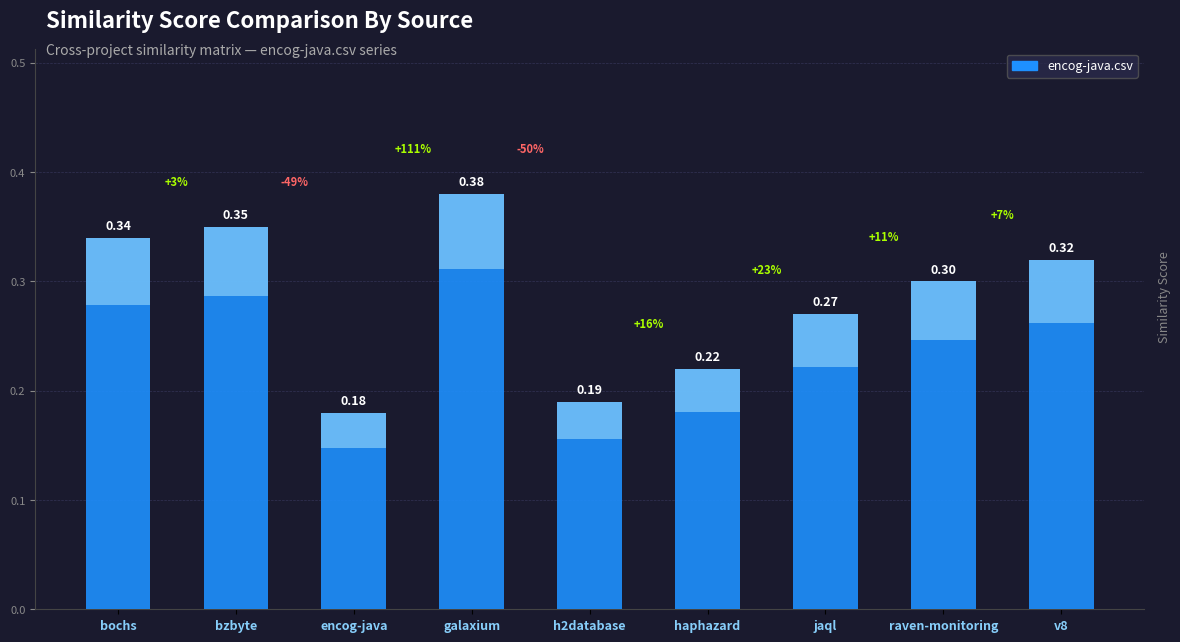

The chart shows a value of 0.3 at h2database. True or false?

False